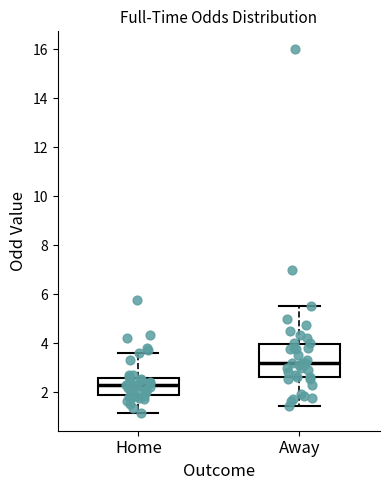

Which box's median line is the highest?

Away